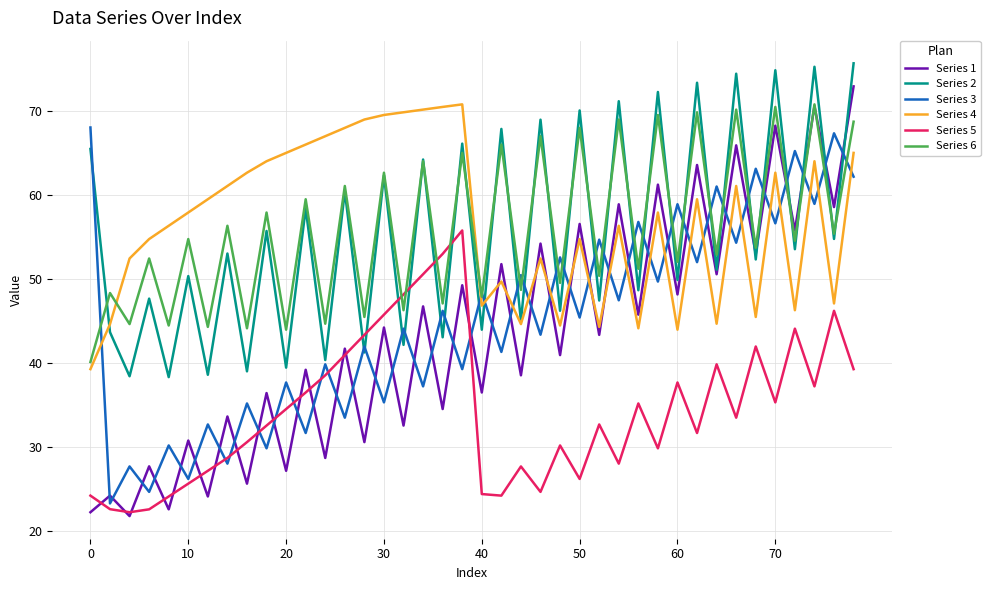

What is the greatest value displayed?

75.7